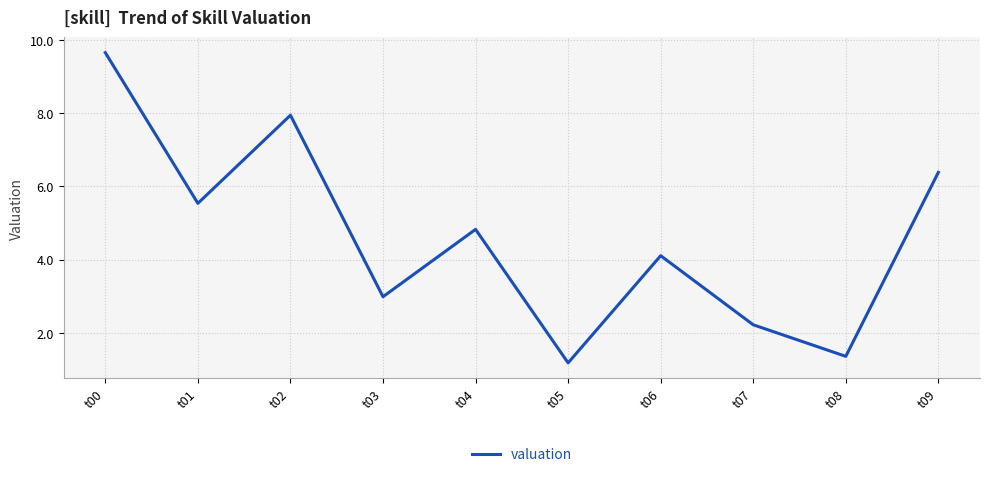

At which label does the data first exceed 4?

t00